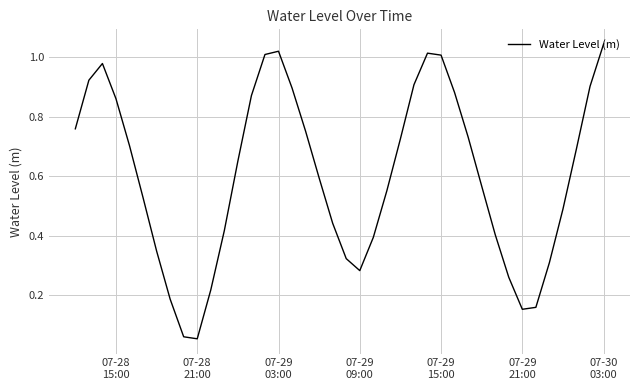

How many lines are shown in the chart?

1